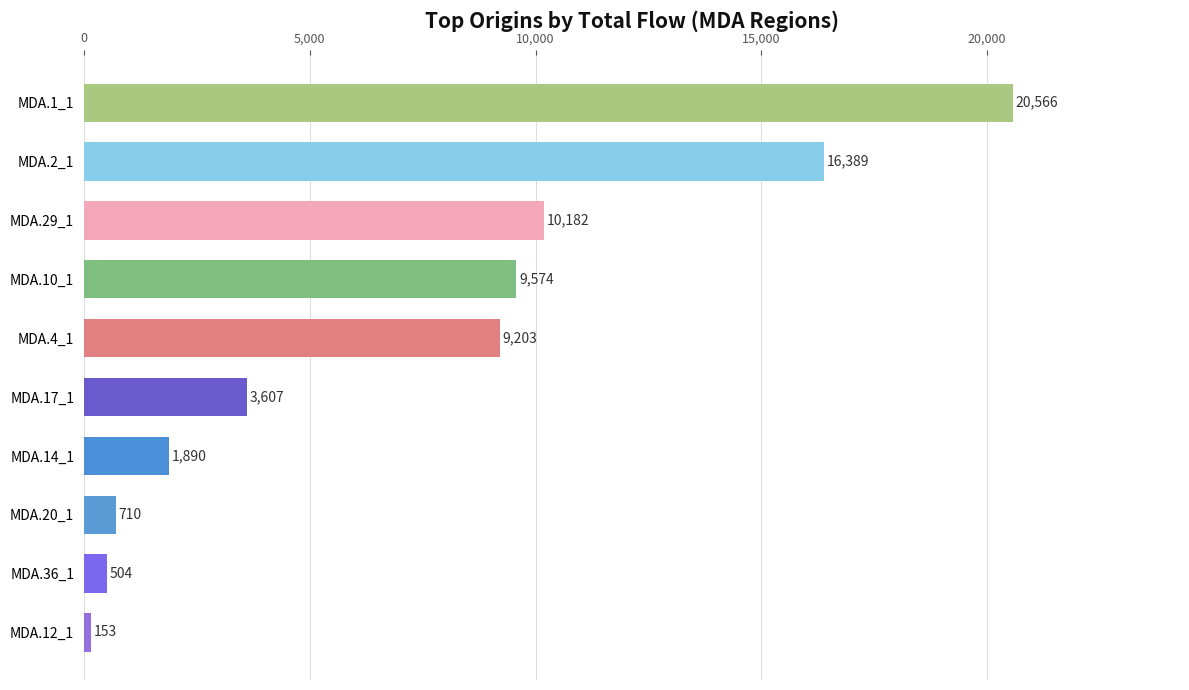

Reading top to bottom, what are all the values shown in this chart?

20566	16389	10182	9574	9203	3607	1890	710	504	153